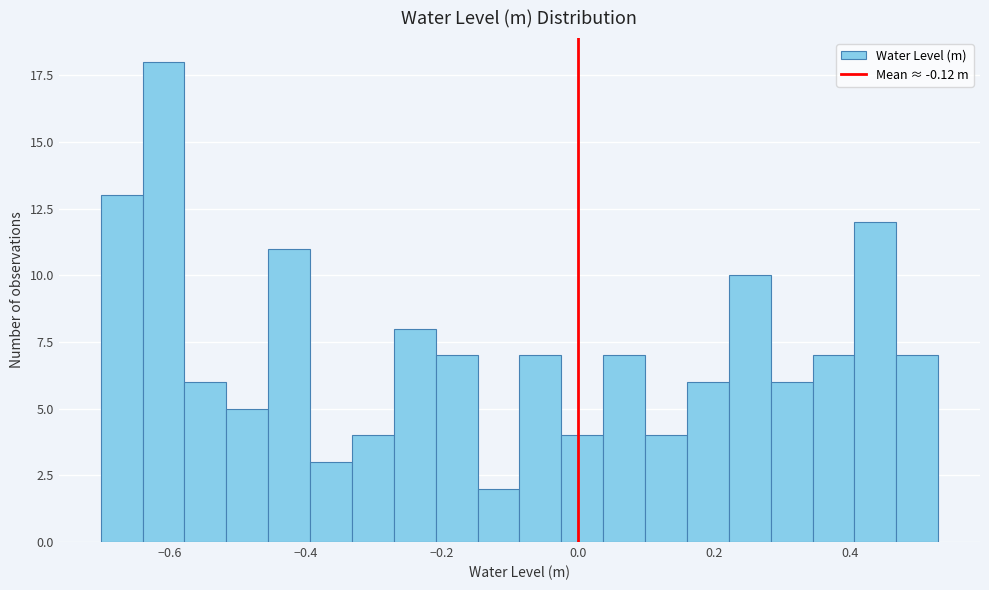

Read against the x-axis, roughly where is the centre of the tallest bar?

-0.60